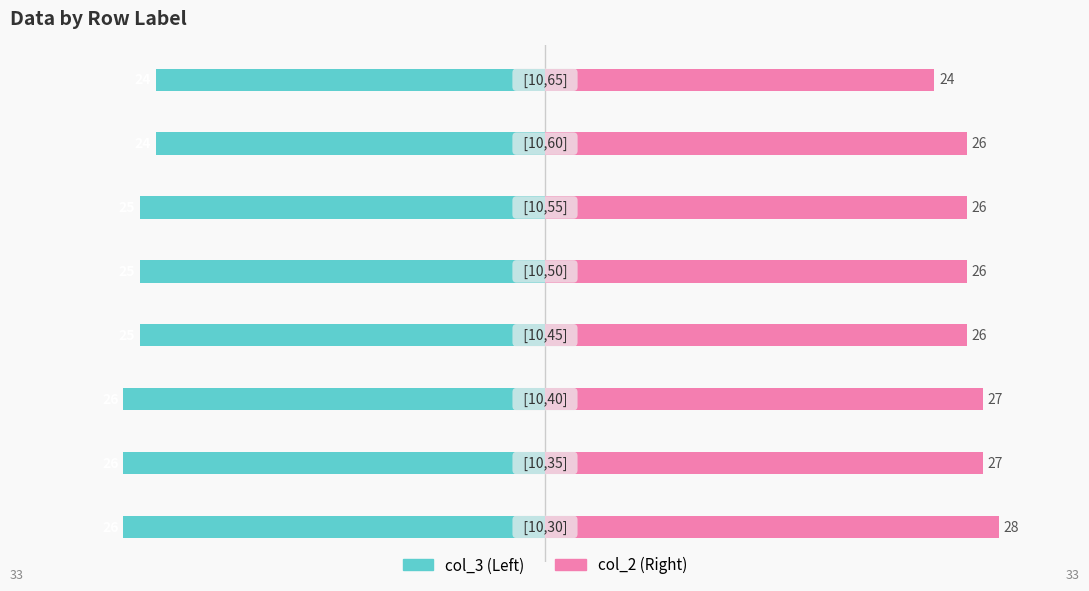

What is the sum of the col_3 values at 2 and 4?

-51